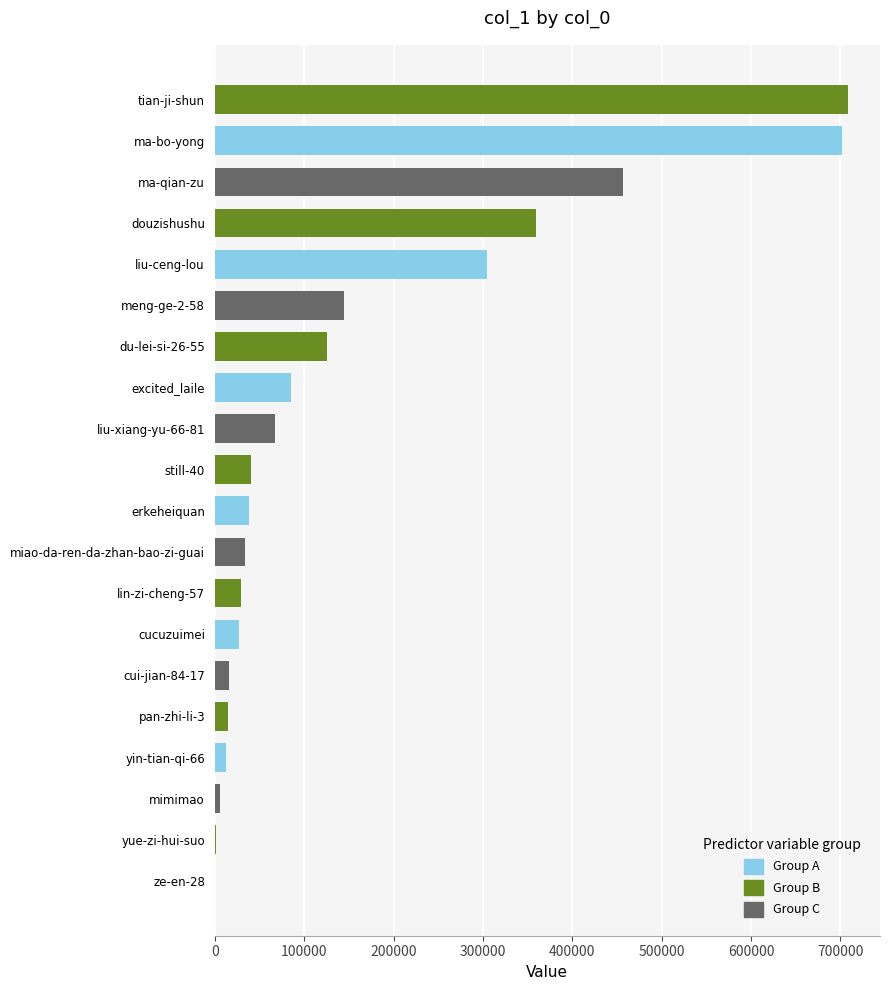

Are the bars grouped side by side (vs. stacked)?

No